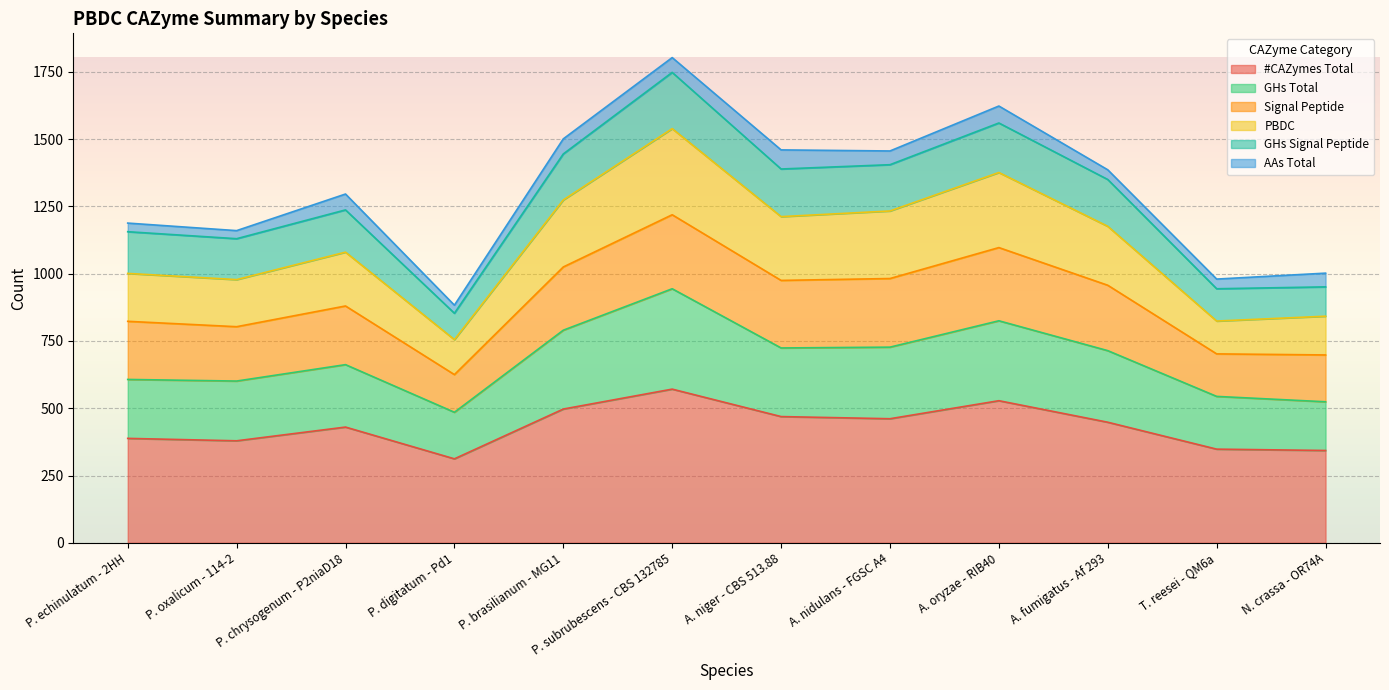

How many data points in GHs Total are above 714?

5